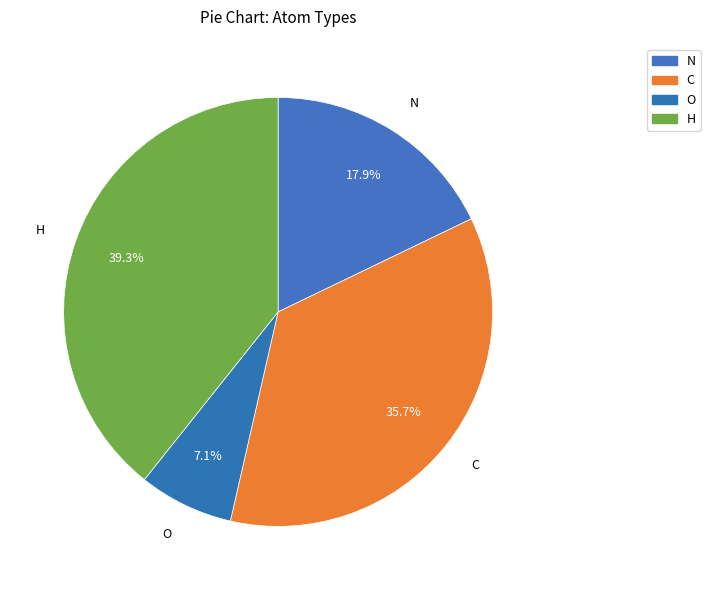

How many segments does this pie chart have?

4